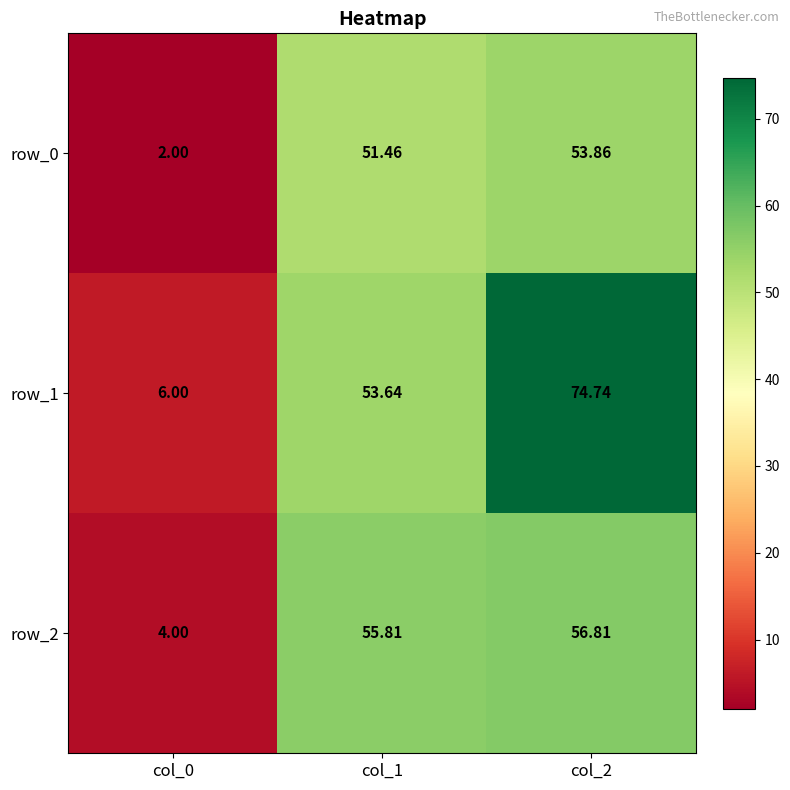

What value does the row_0 series have at col_1?

51.5